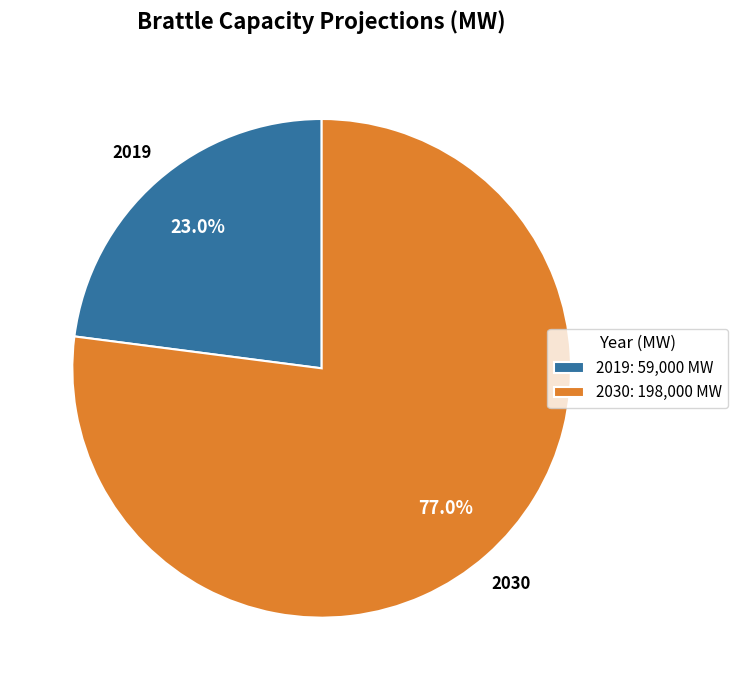

To the nearest percent, what percentage of the pie is 2019?

23%